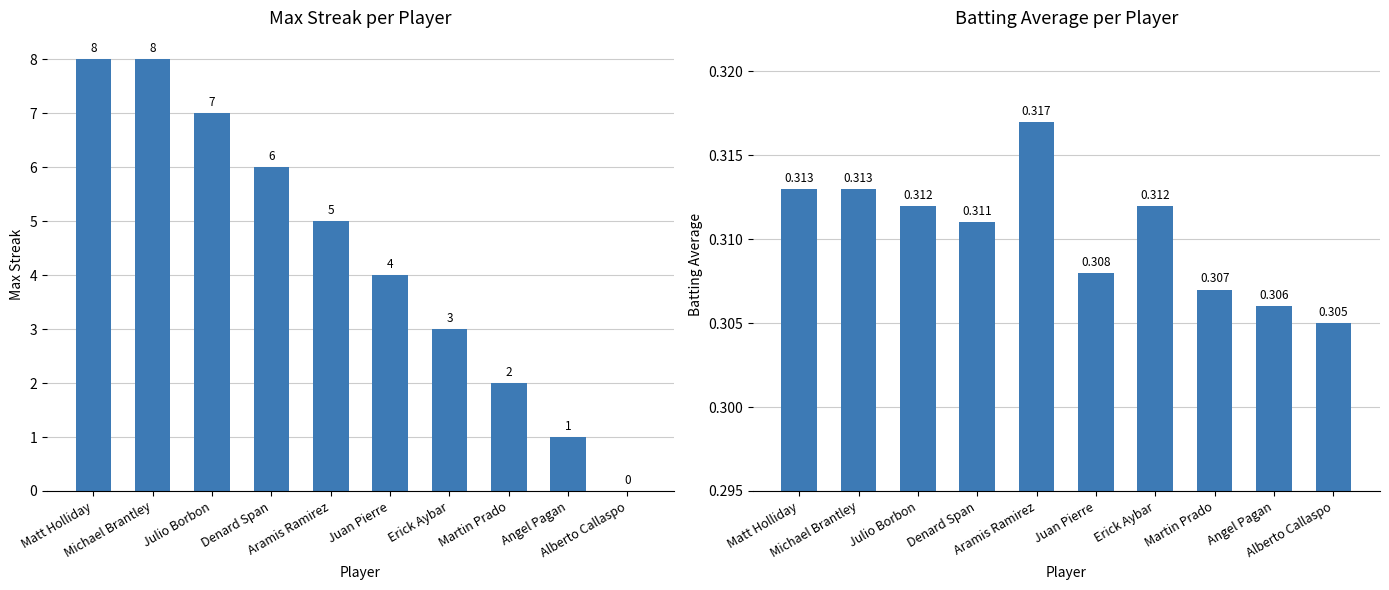

What is the label of the 9th bar from the right?

Michael Brantley